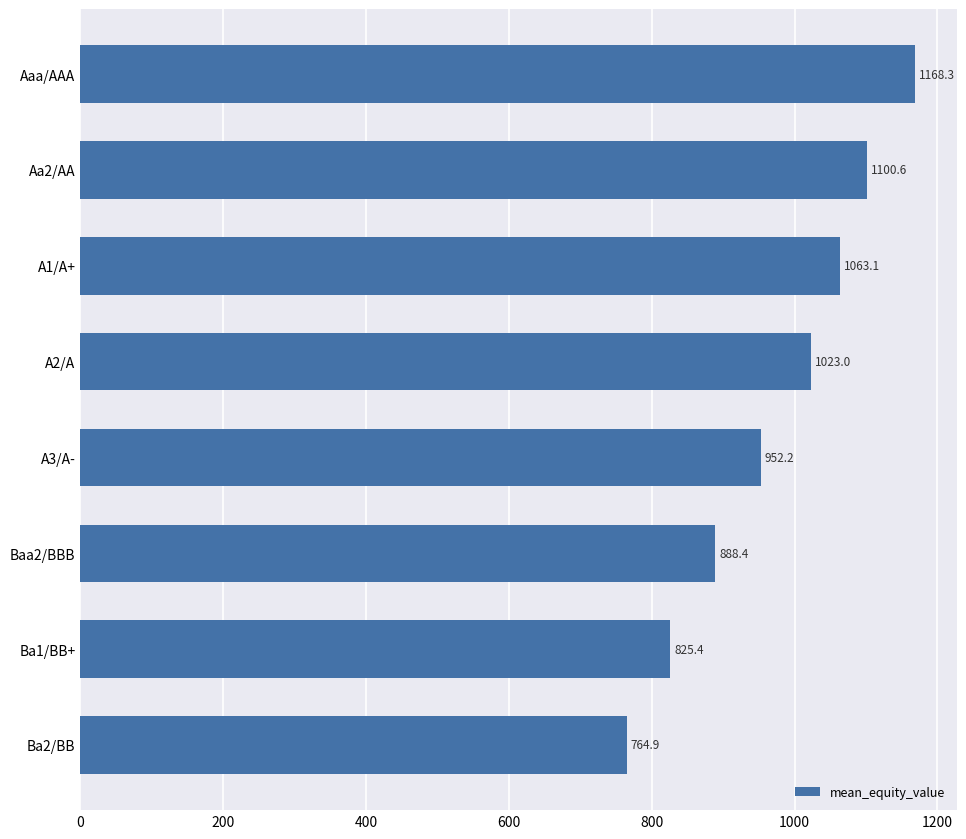

Is it true that the value at A3/A- is 952.2?

True